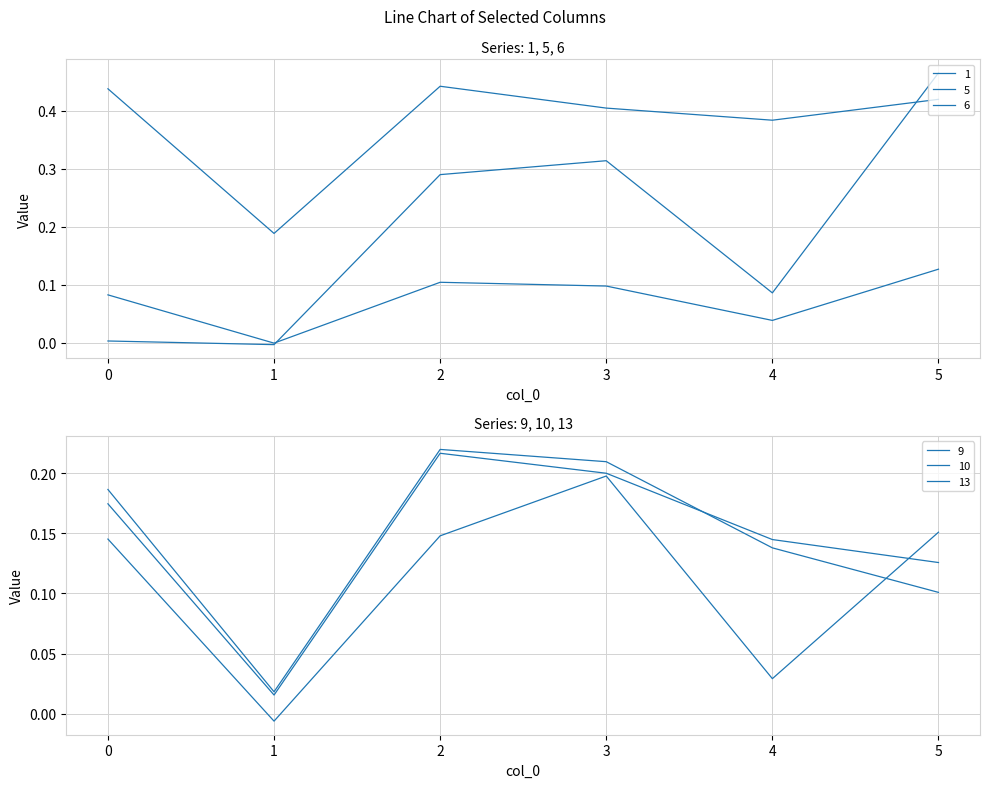

What is the spread (max minus min) of values at 4?

0.4